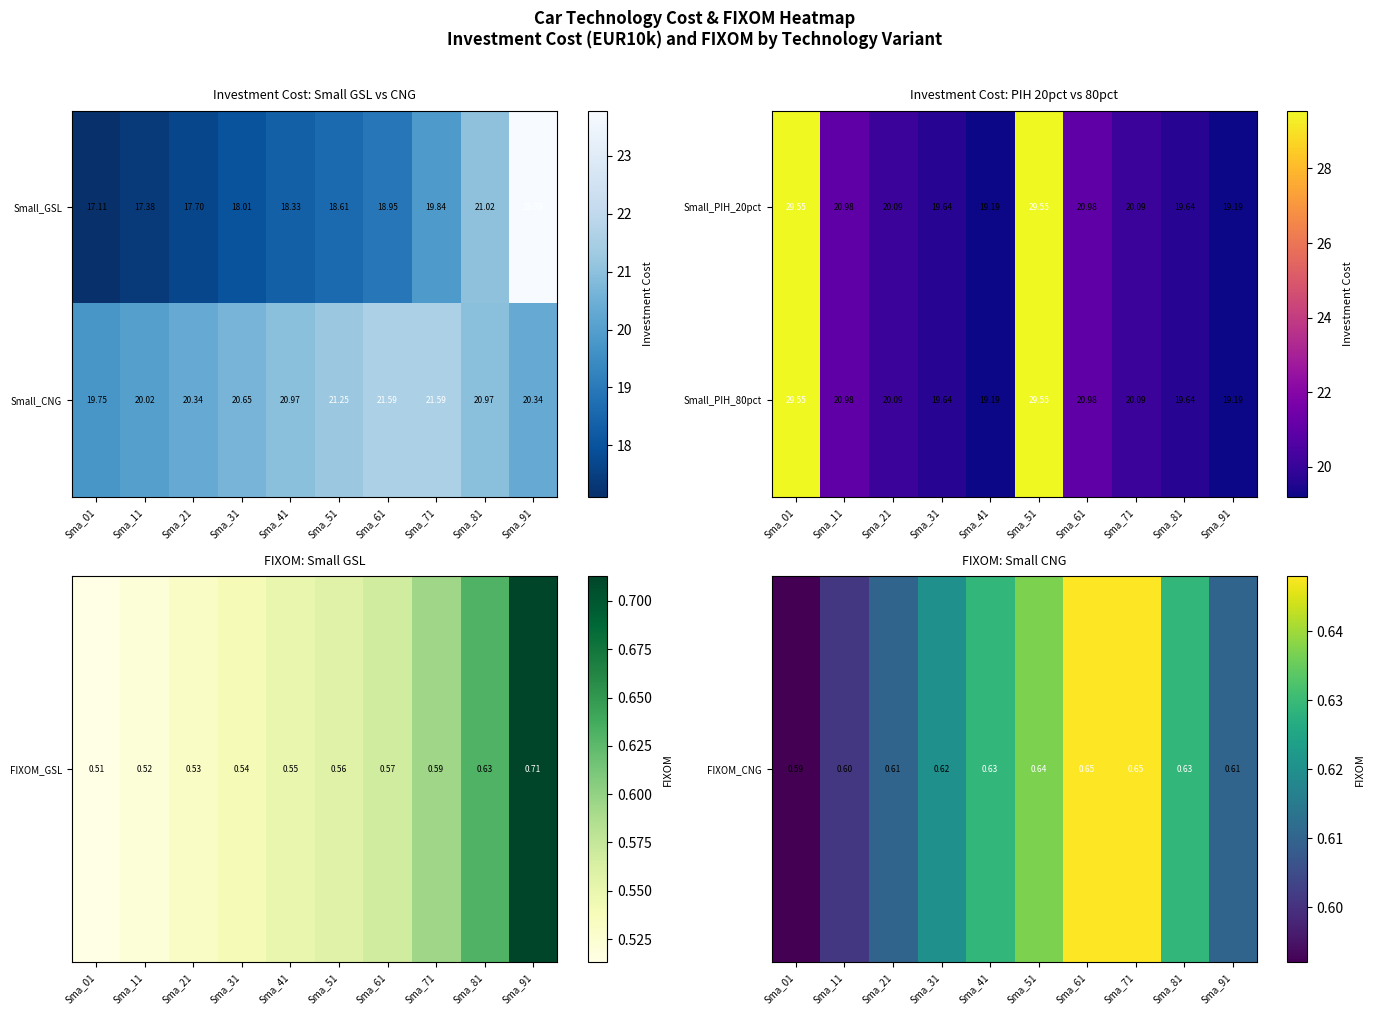

Rank the series by their average value, from lowest to highest.

FIXOM_CNG, Small_PIH_80pct